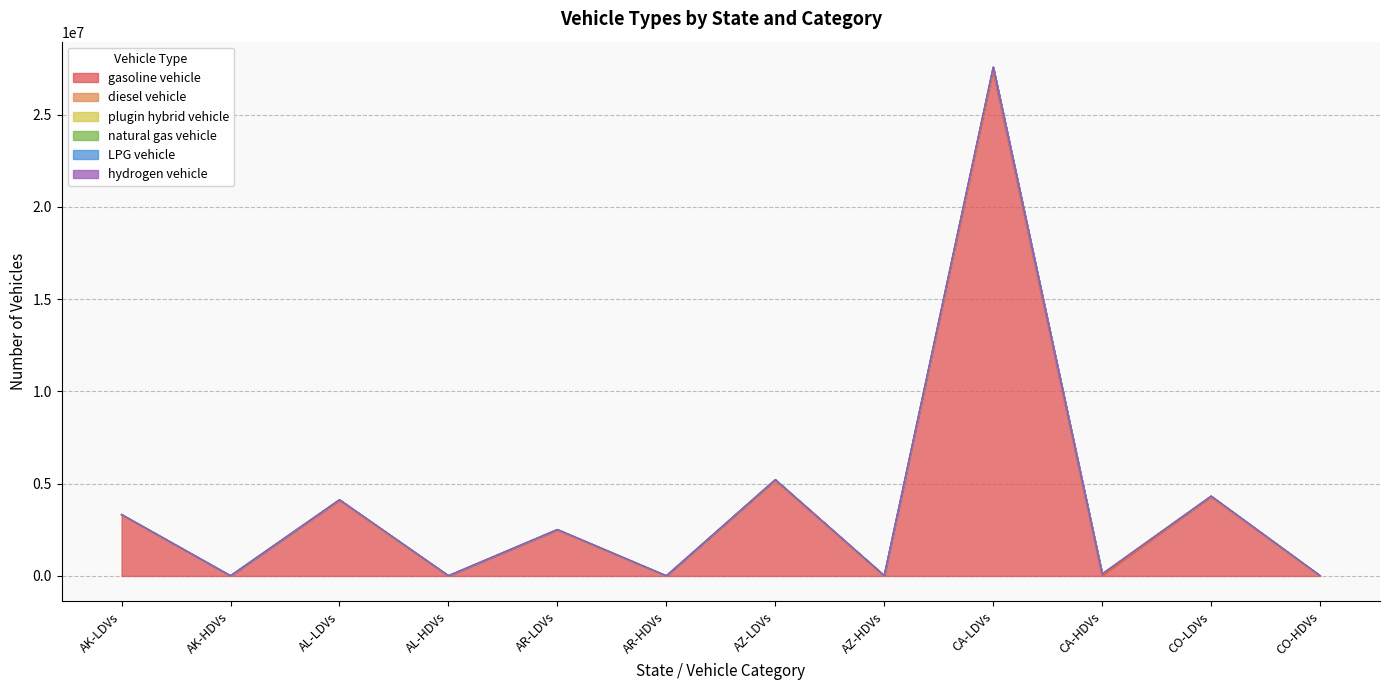

What is the minimum value for hydrogen vehicle?

8217